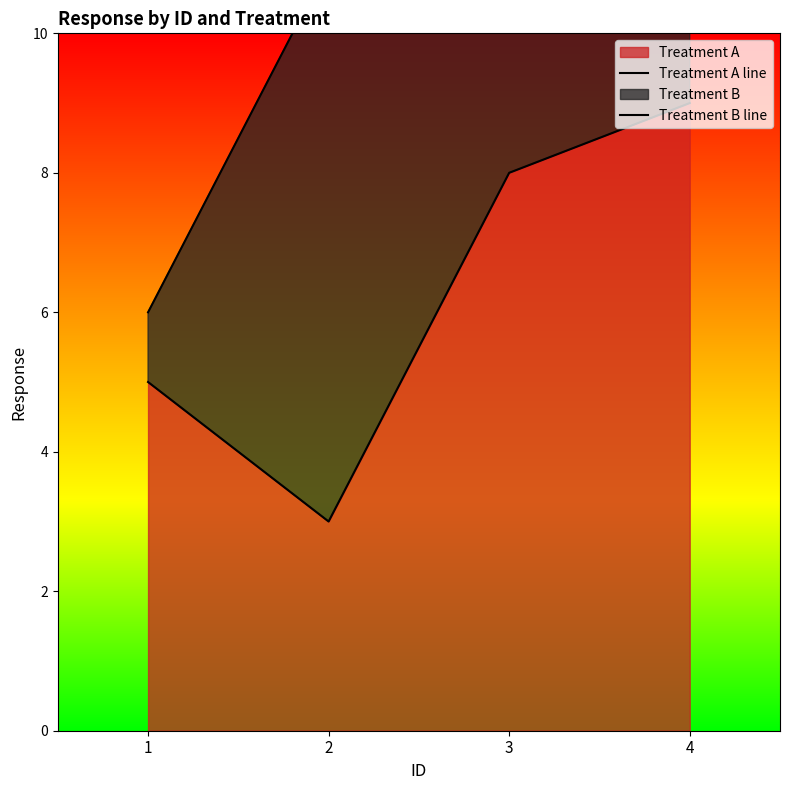

How many Treatment A line values are between 5 and 9?

3